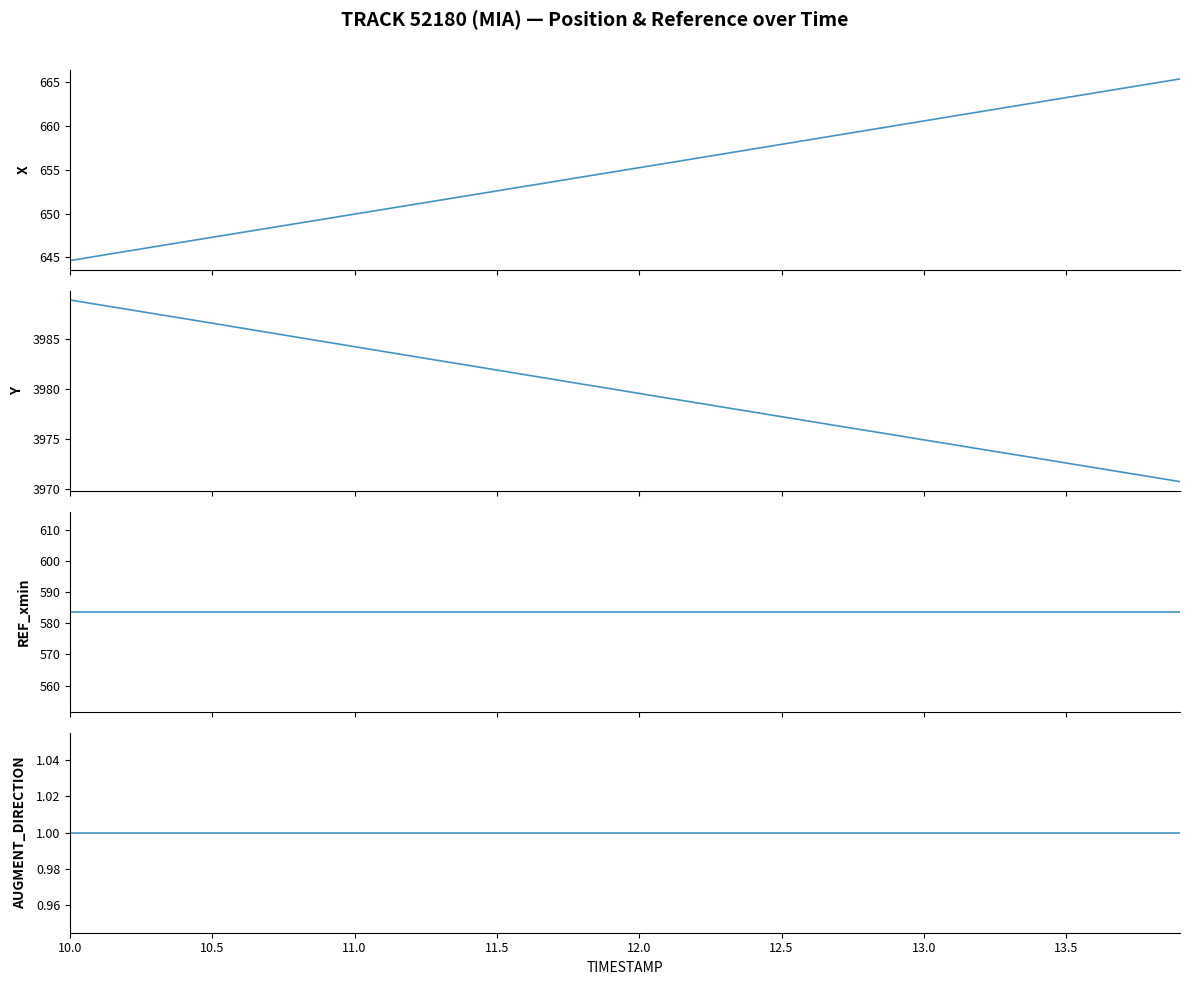

True or false: X and REF_xmin intersect in this chart.

False